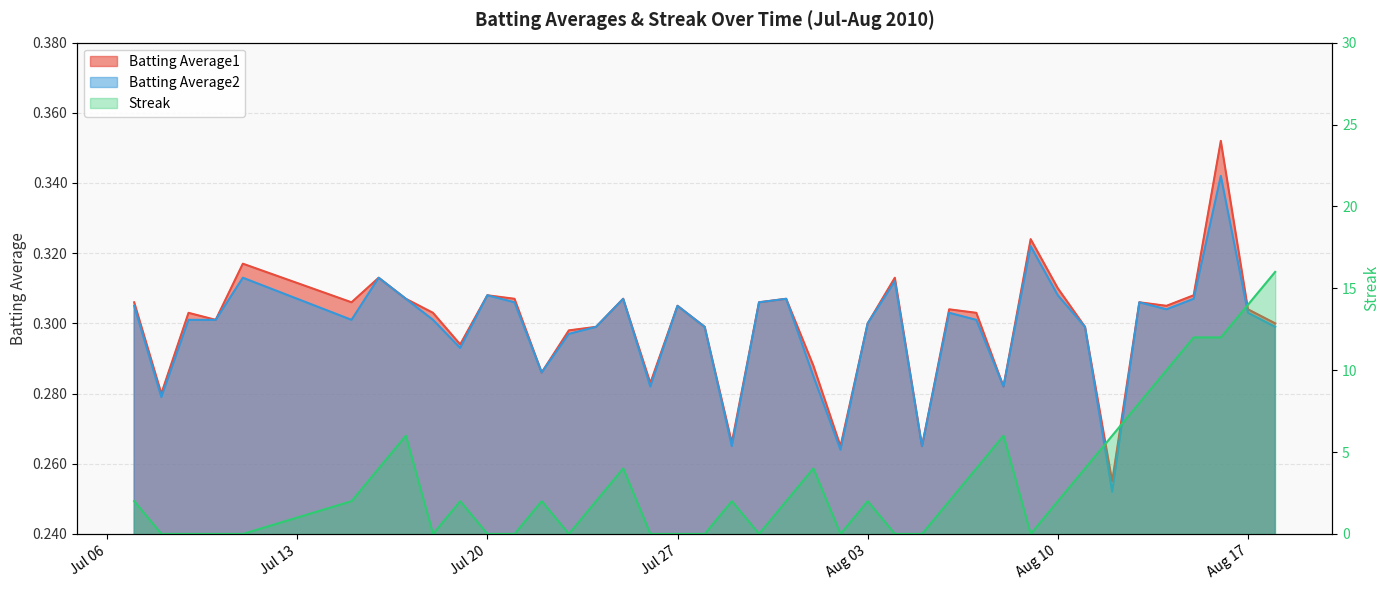

Which series changed the most between 2010-07-27 and 2010-08-16?

Streak